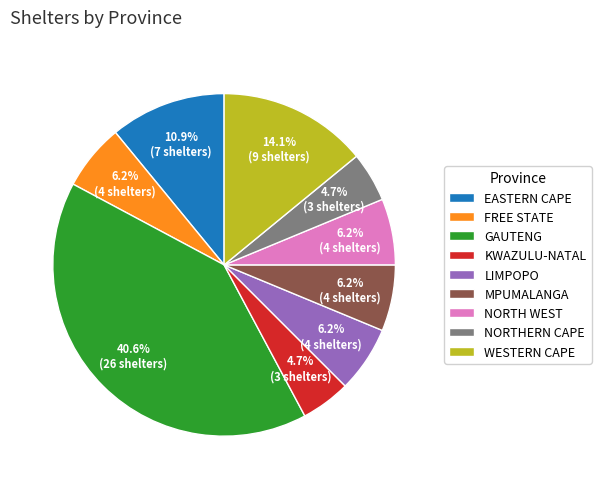

To the nearest percent, what is the difference between the GAUTENG and EASTERN CAPE slice percentages?

30%